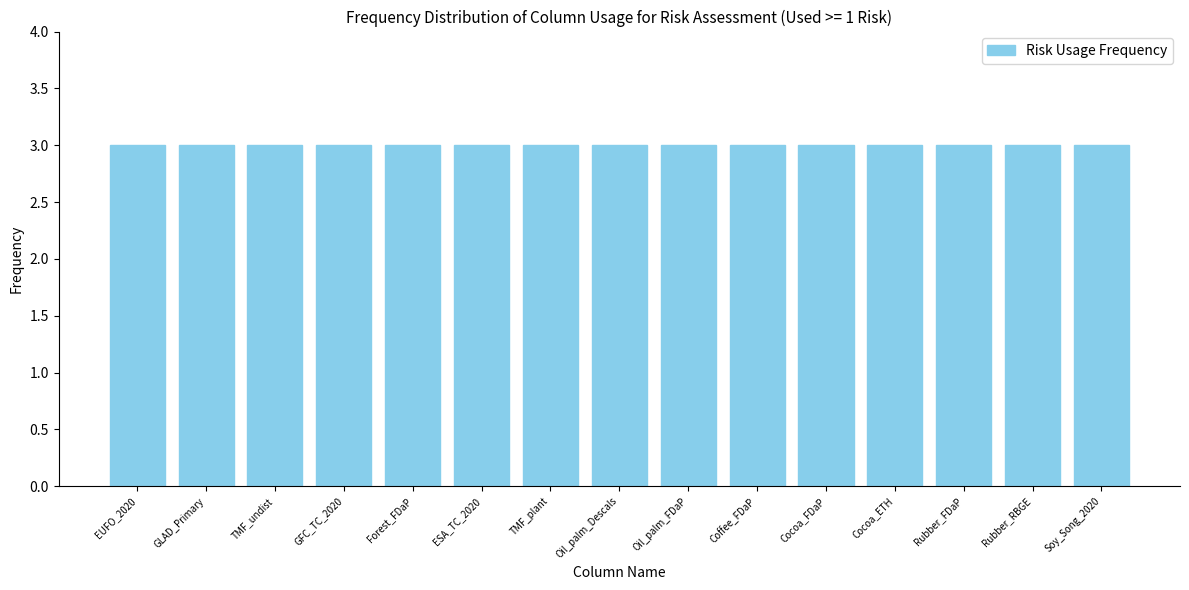

Which category has the highest value across all series?

EUFO_2020